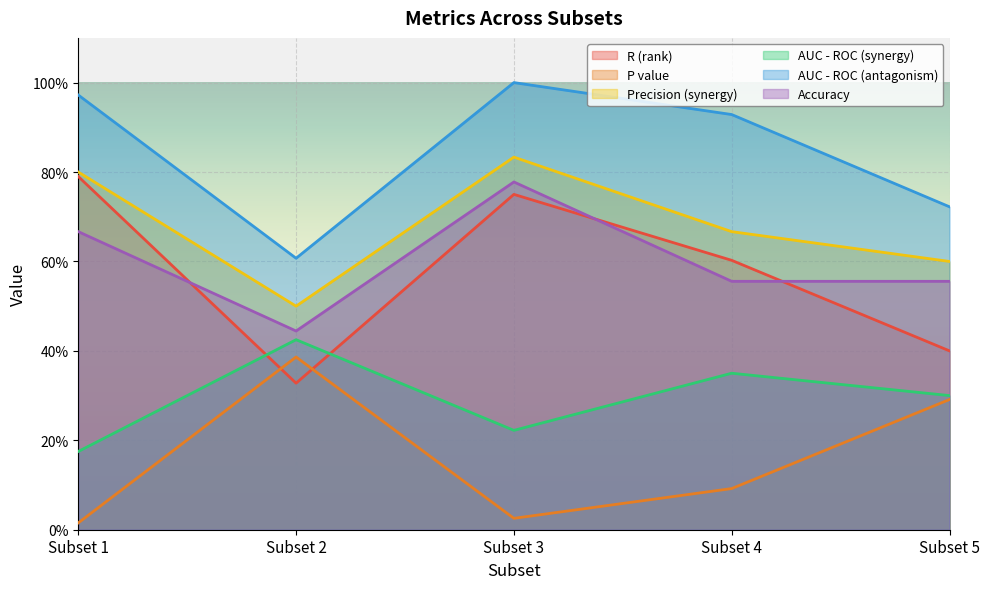

Which category has the highest value across all series?

Subset 3